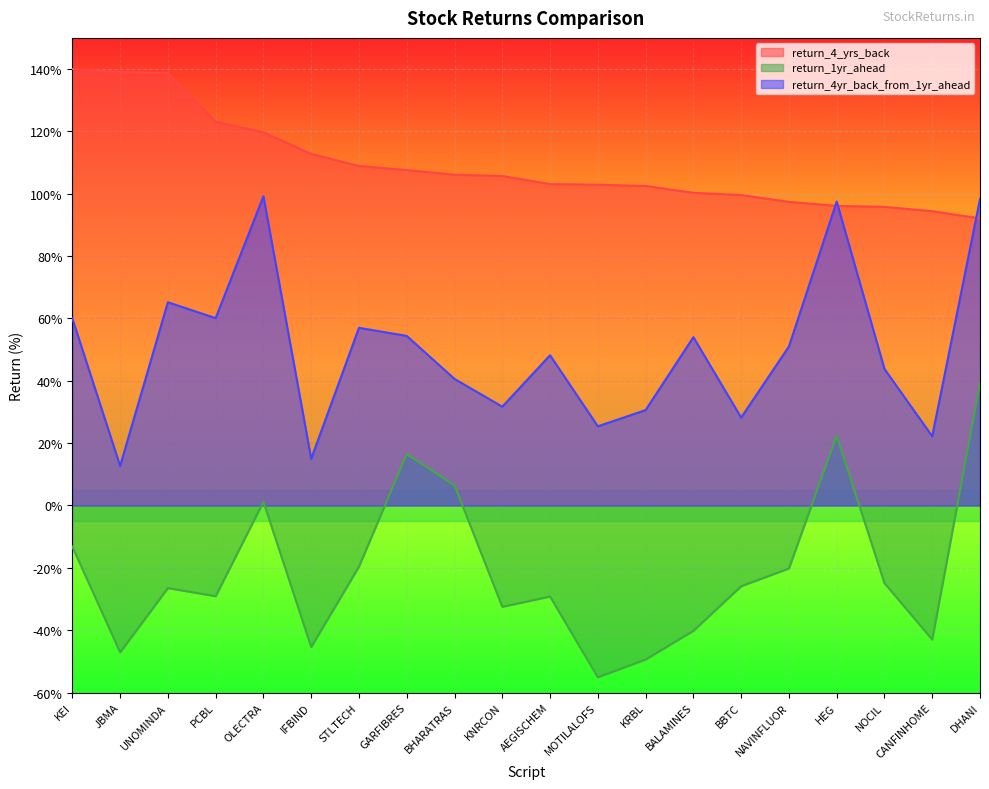

Reading right to left, what are all the values shown in this chart?

return_4_yrs_back: DHANI=92.1	CANFINHOME=94.4	NOCIL=95.8	HEG=96.1	NAVINFLUOR=97.4	BBTC=99.6	BALAMINES=100.3	KRBL=102.5	MOTILALOFS=102.9	AEGISCHEM=103.1	KNRCON=105.7	BHARATRAS=106.1	GARFIBRES=107.6	STLTECH=108.9	IFBIND=112.8	OLECTRA=119.7	PCBL=123.1	UNOMINDA=138.7	JBMA=139.1	KEI=140.0
return_1yr_ahead: DHANI=39.2	CANFINHOME=-43.0	NOCIL=-24.9	HEG=22.4	NAVINFLUOR=-20.2	BBTC=-25.9	BALAMINES=-40.2	KRBL=-49.4	MOTILALOFS=-55.1	AEGISCHEM=-29.2	KNRCON=-32.5	BHARATRAS=6.5	GARFIBRES=16.5	STLTECH=-19.6	IFBIND=-45.4	OLECTRA=1.2	PCBL=-29.1	UNOMINDA=-26.5	JBMA=-47.1	KEI=-13.2
return_4yr_back_from_1yr_ahead: DHANI=98.3	CANFINHOME=22.2	NOCIL=43.8	HEG=97.5	NAVINFLUOR=51.0	BBTC=28.2	BALAMINES=54.0	KRBL=30.6	MOTILALOFS=25.4	AEGISCHEM=48.2	KNRCON=31.7	BHARATRAS=40.6	GARFIBRES=54.4	STLTECH=57.0	IFBIND=15.0	OLECTRA=99.2	PCBL=60.1	UNOMINDA=65.2	JBMA=12.7	KEI=60.0